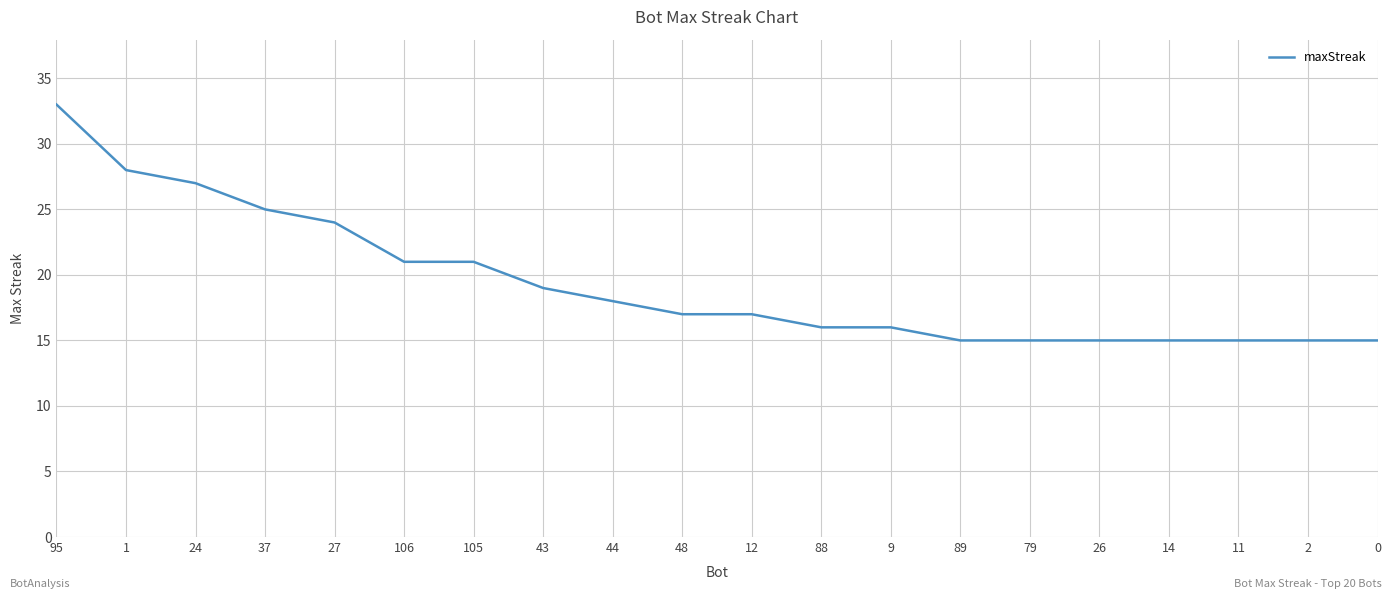

What is the average value?

19